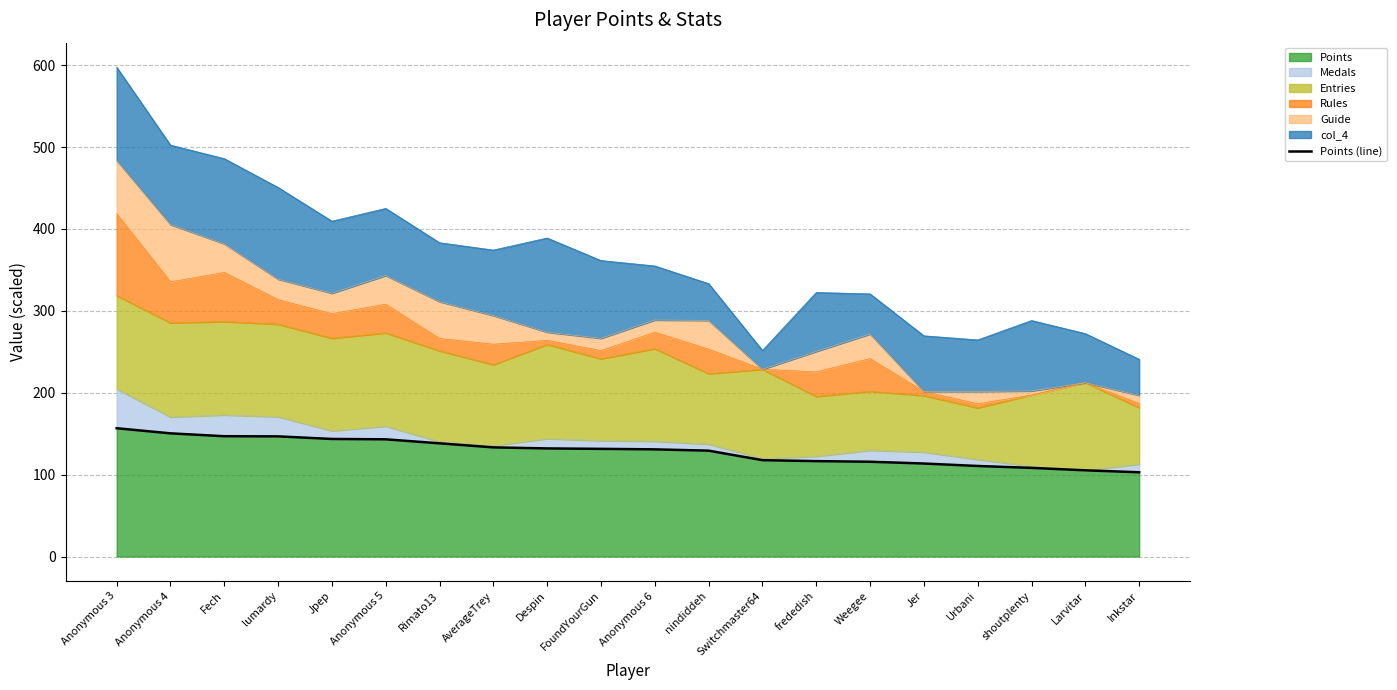

The chart shows a value of 130.9 at Anonymous 6. True or false?

True